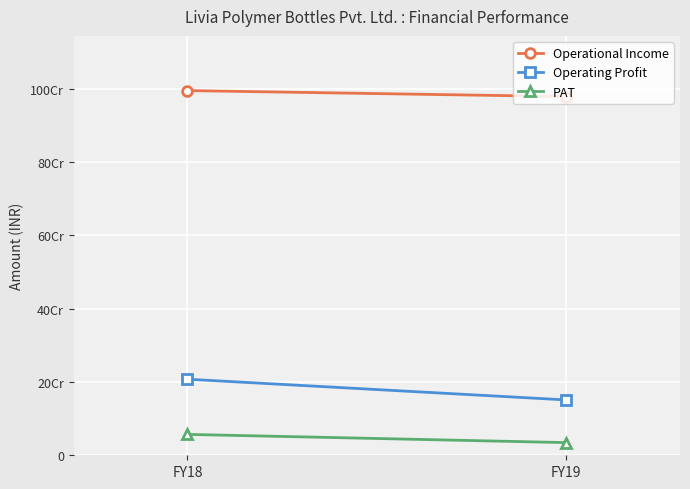

Rank the series by their maximum value, from lowest to highest.

PAT, Operating Profit, Operational Income